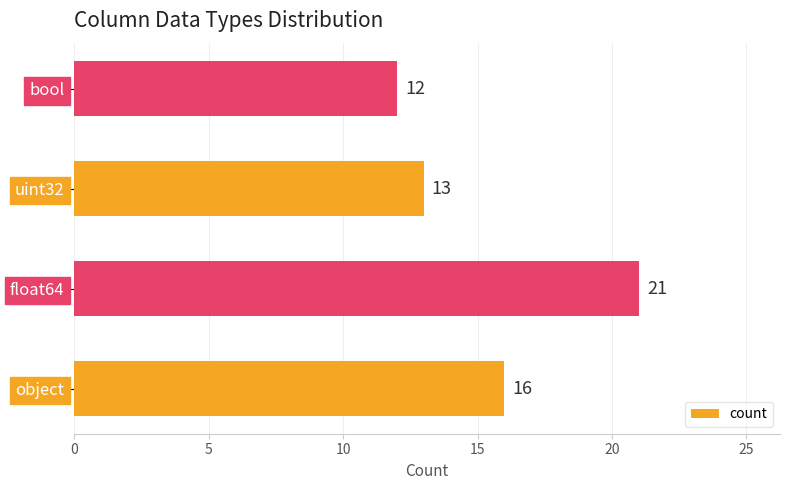

Are the bars grouped side by side (vs. stacked)?

No